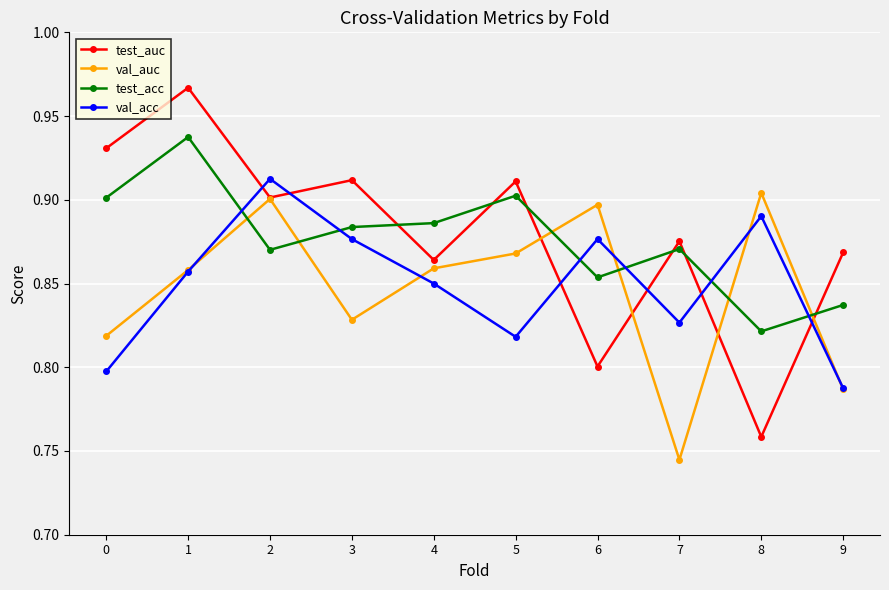

True or false: test_acc has more than 1 interior local peaks.

True